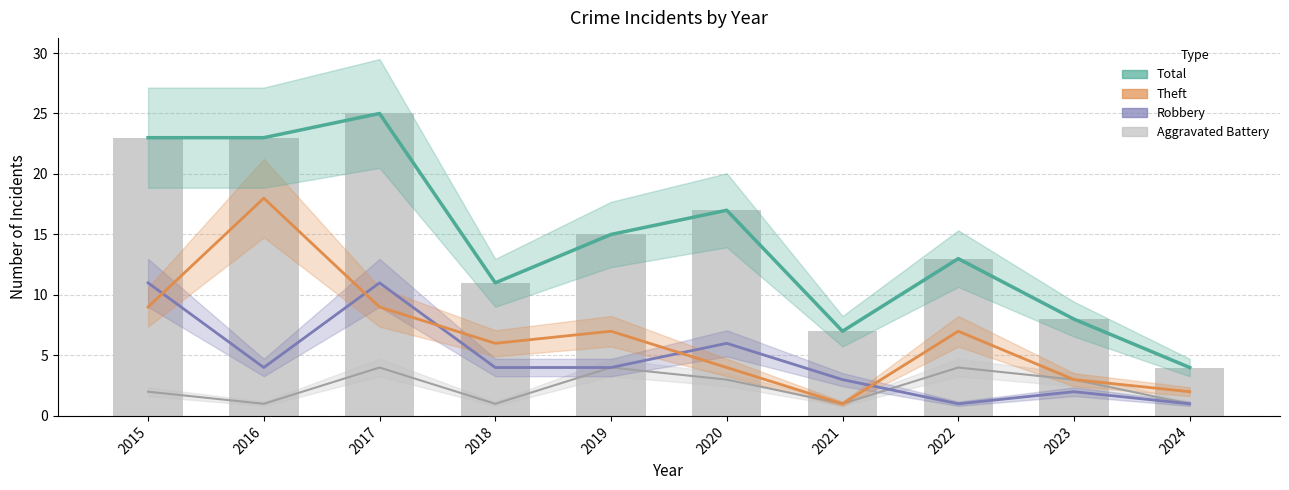

What is the difference between the maximum and second lowest values in the Aggravated Battery series?

3